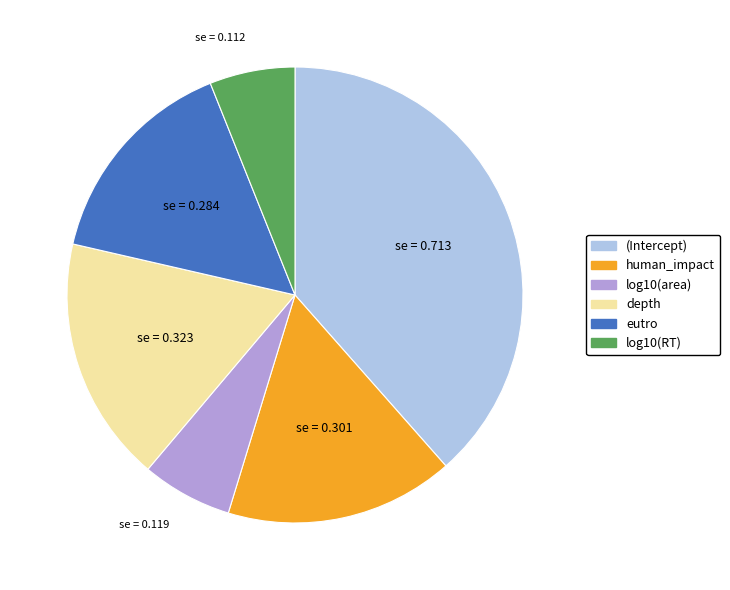

Does any single category account for the majority?

No